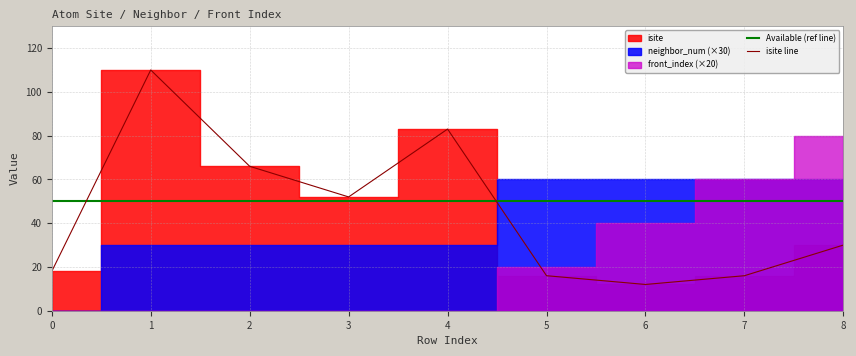

Reading left to right, extract all data points from this chart.

Available (ref line): 50	50	50	50	50	50	50	50	50
isite line: 18	110	66	52	83	16	12	16	30